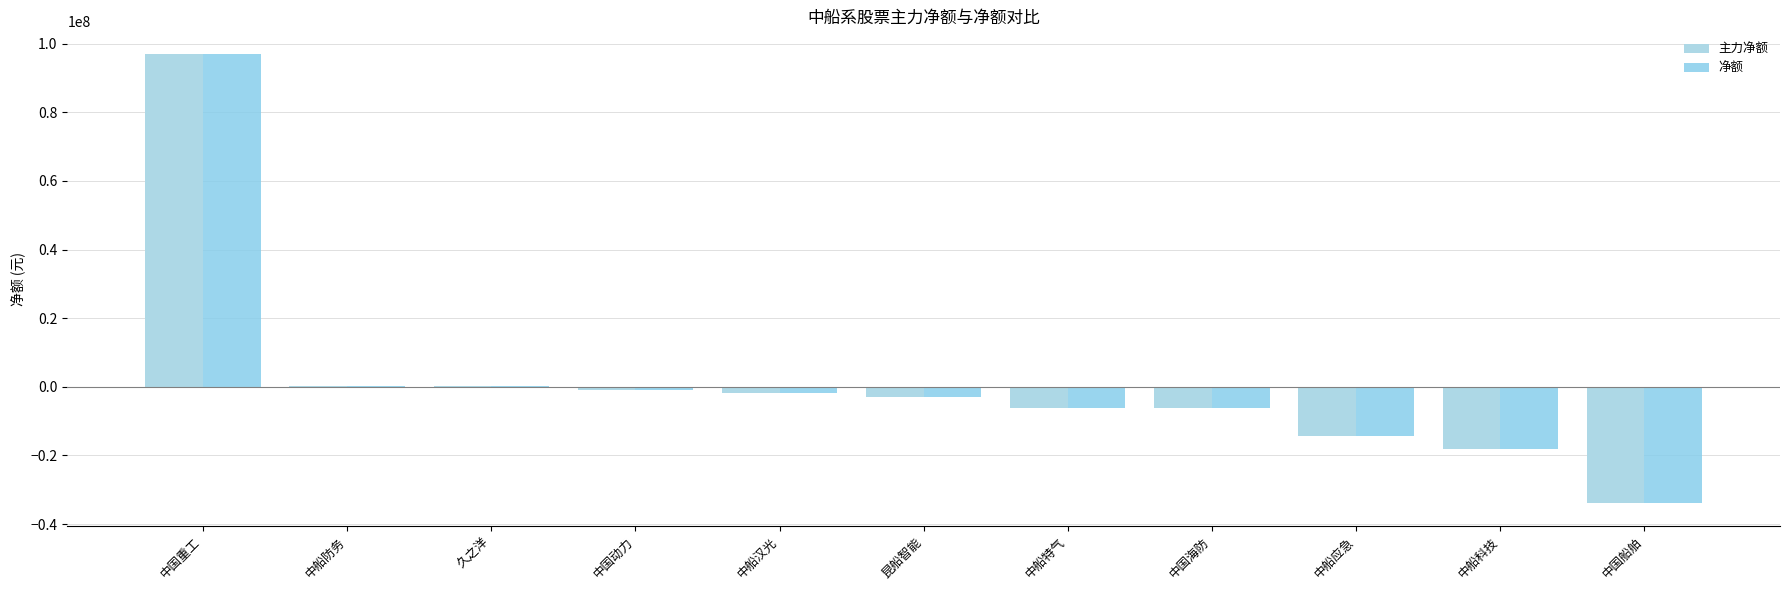

Is it true that 主力净额 equals -58661093 at 中国船舶?

False